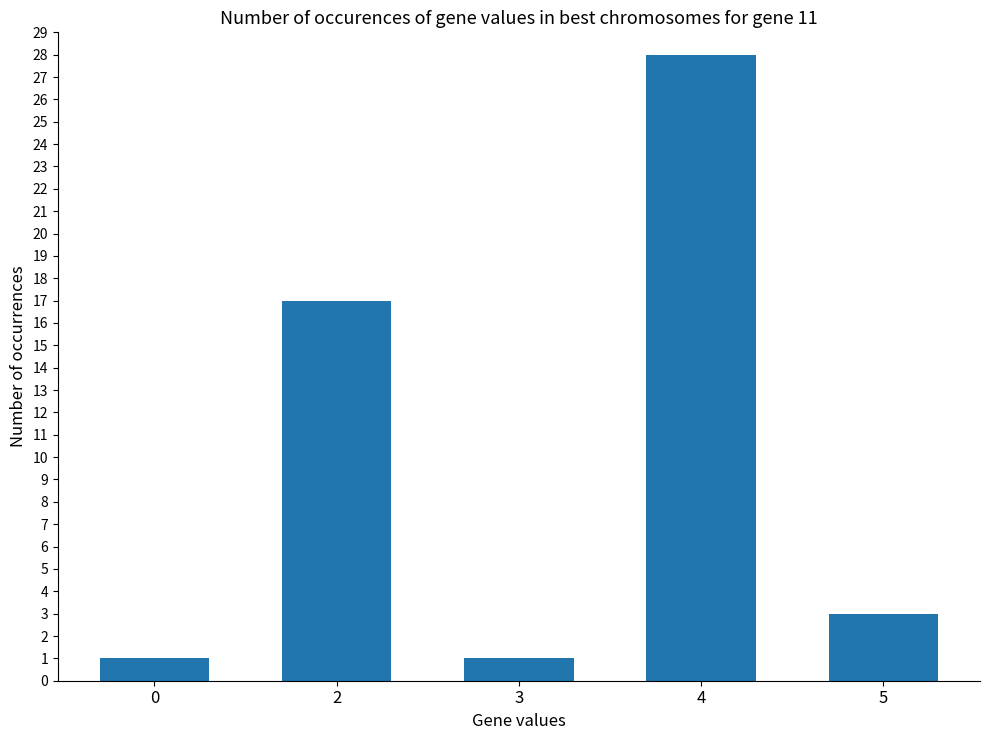

What is the value of the 3rd bar from the left?

1